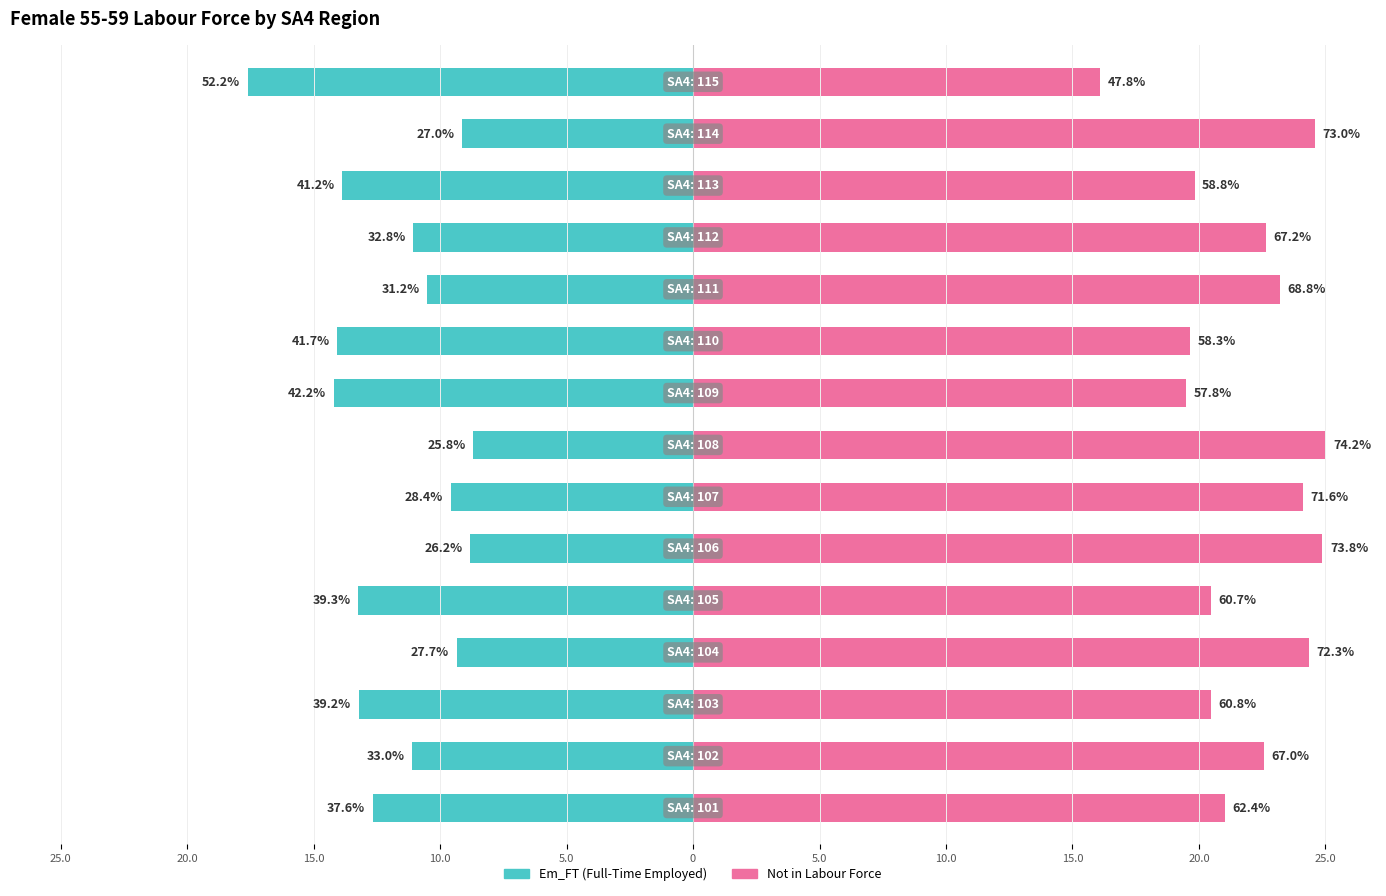

Reading left to right, list all the values displayed in this chart.

Em_FT (Full-Time): -12.7	-11.1	-13.2	-9.3	-13.2	-8.8	-9.6	-8.7	-14.2	-14.1	-10.5	-11.1	-13.9	-9.1	-17.6
Not in Labour Force: 21.0	22.6	20.5	24.3	20.5	24.9	24.1	25.0	19.5	19.6	23.2	22.6	19.8	24.6	16.1